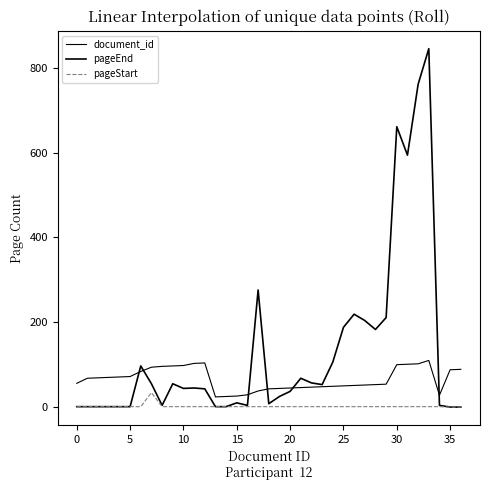

What is the difference between the second highest and second lowest values in the pageStart series?

1